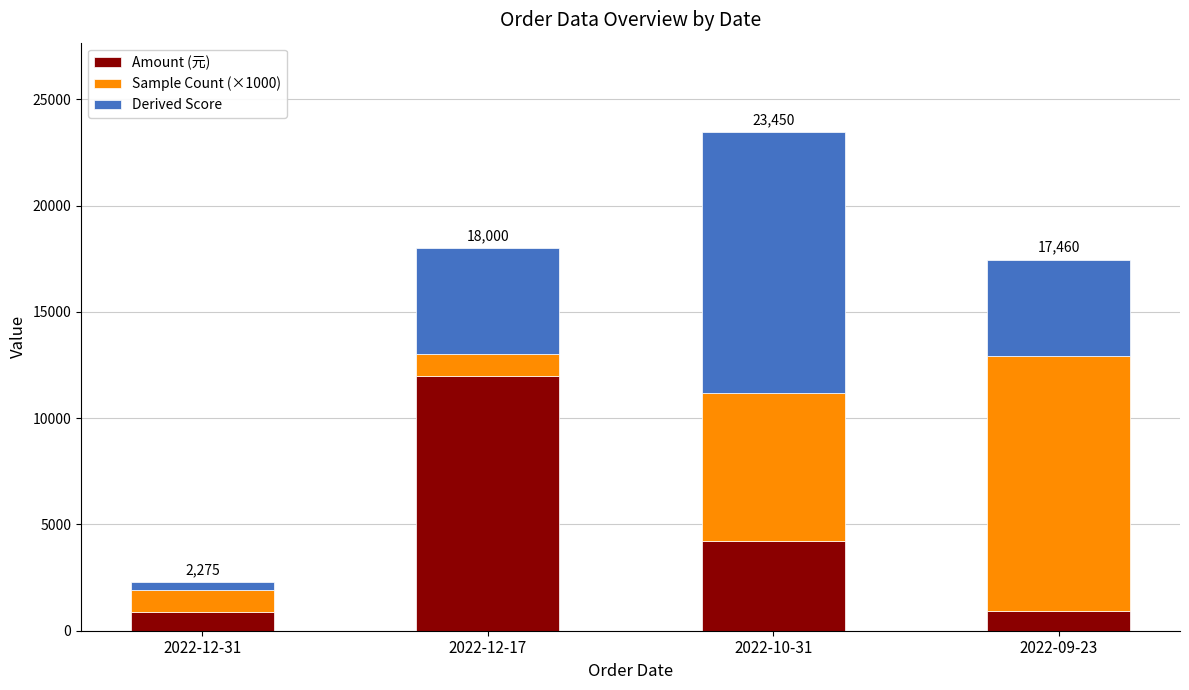

What is the lowest value of the Amount (元) series?

900